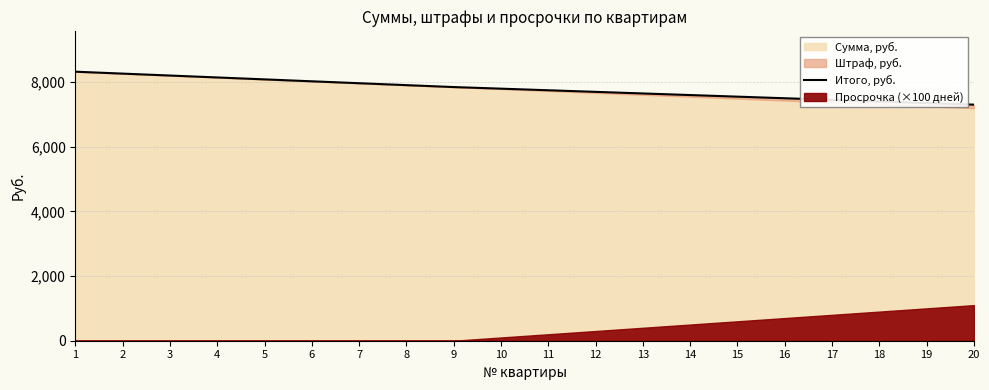

True or false: there are more than 1 points higher than both neighbors.

False